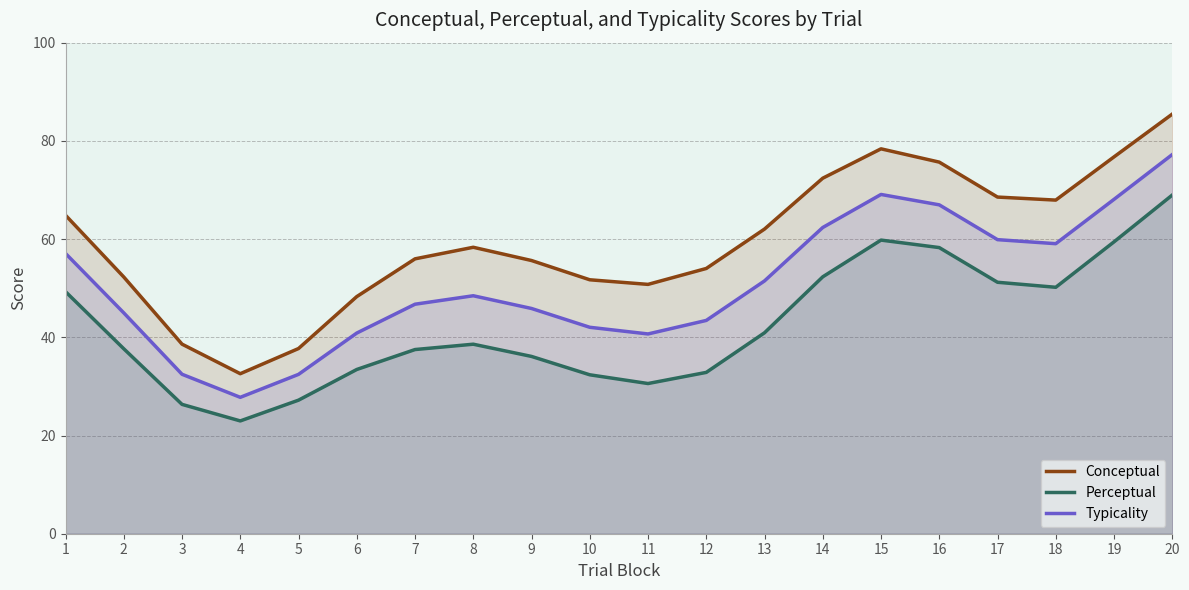

Reading right to left, what are all the values shown in this chart?

Conceptual: 20=85.5	19=76.7	18=67.9	17=68.6	16=75.7	15=78.4	14=72.4	13=62.0	12=54.0	11=50.8	10=51.7	9=55.6	8=58.3	7=56.0	6=48.3	5=37.7	4=32.6	3=38.6	2=52.3	1=64.9
Perceptual: 20=69.0	19=59.4	18=50.2	17=51.2	16=58.3	15=59.8	14=52.3	13=40.9	12=32.9	11=30.6	10=32.4	9=36.1	8=38.6	7=37.5	6=33.4	5=27.2	4=23.0	3=26.3	2=37.7	1=49.3
Typicality: 20=77.2	19=68.1	18=59.1	17=59.9	16=67.0	15=69.1	14=62.4	13=51.5	12=43.4	11=40.7	10=42.0	9=45.9	8=48.5	7=46.7	6=40.9	5=32.5	4=27.8	3=32.5	2=45.0	1=57.1